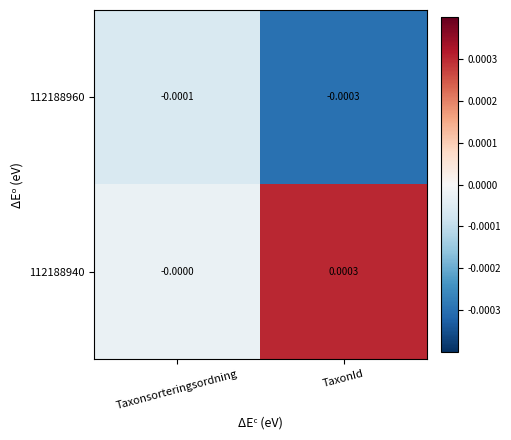

Where is 112188960 nearest to the value 0?

Taxonsorteringsordning